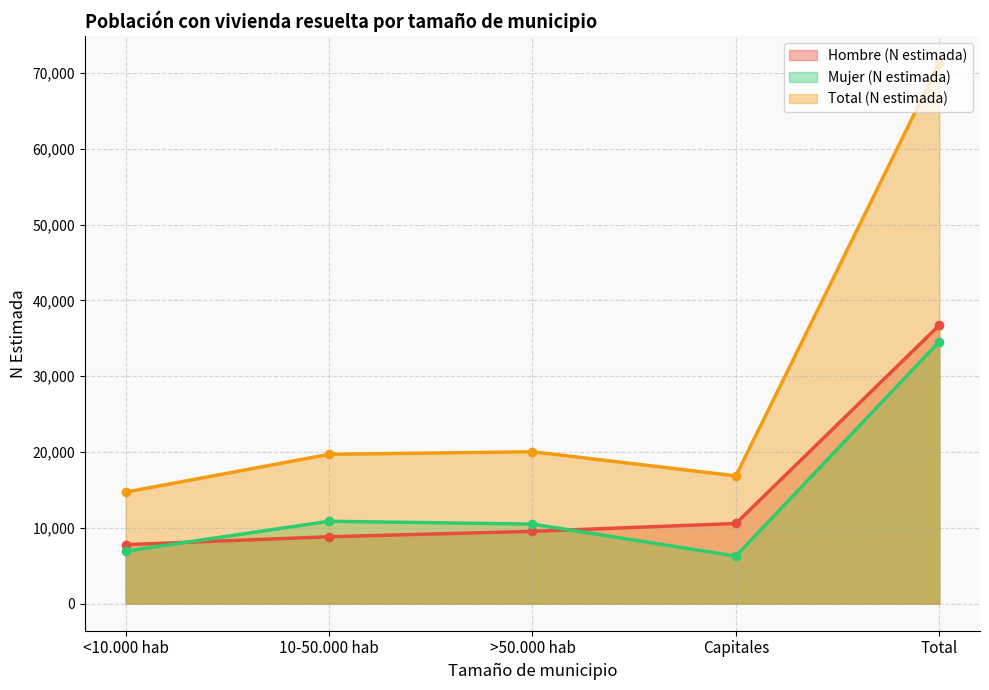

What is the total value across all series at <10.000 hab?

29420